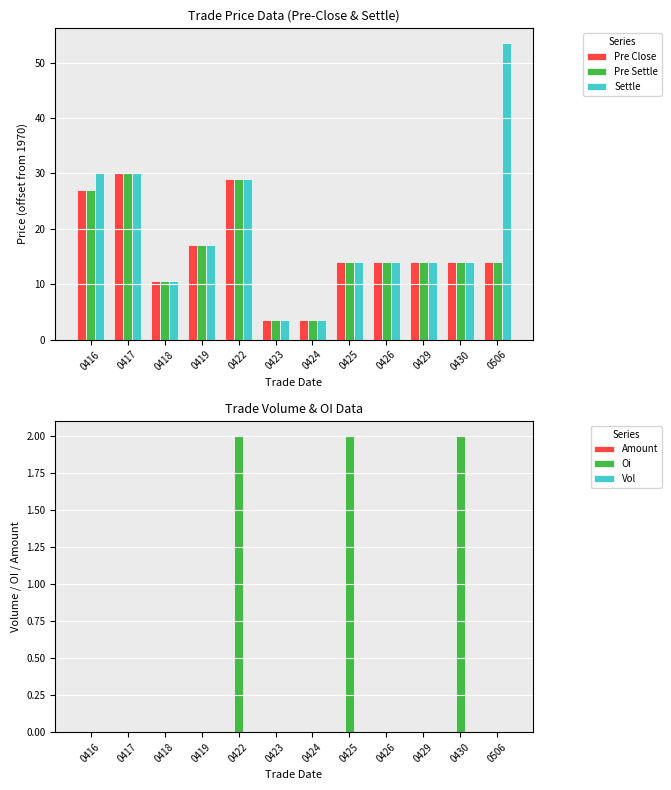

How many groups of bars are there?

12